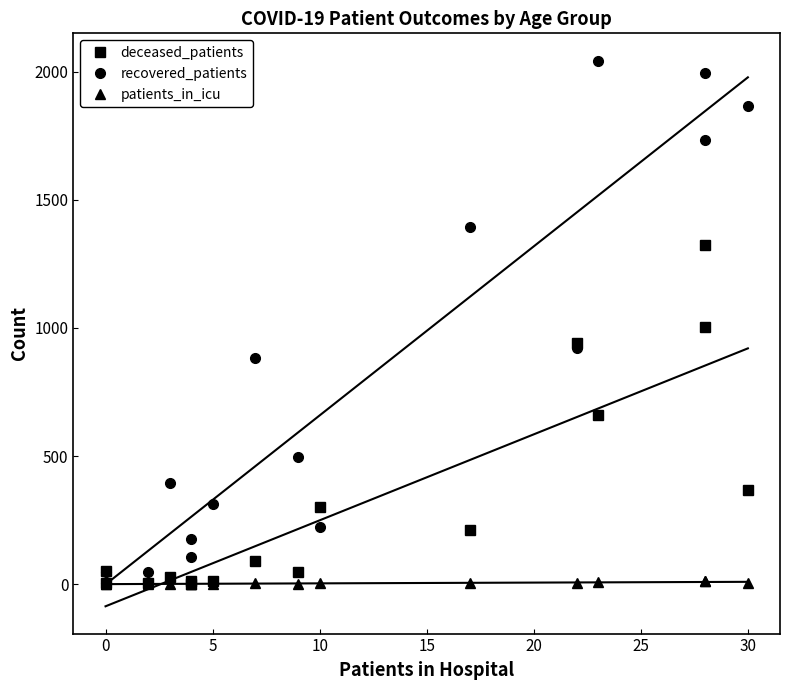

Is the value of deceased_patients at 0 greater than the value of patients_in_icu at 10?

Yes